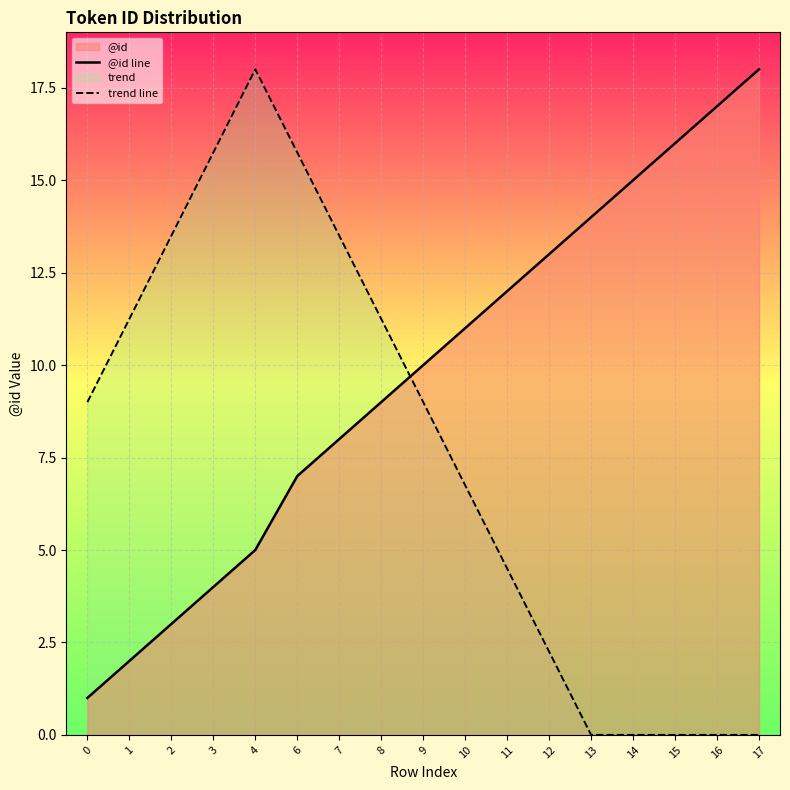

Rank the series by their maximum value, from highest to lowest.

@id line, trend line